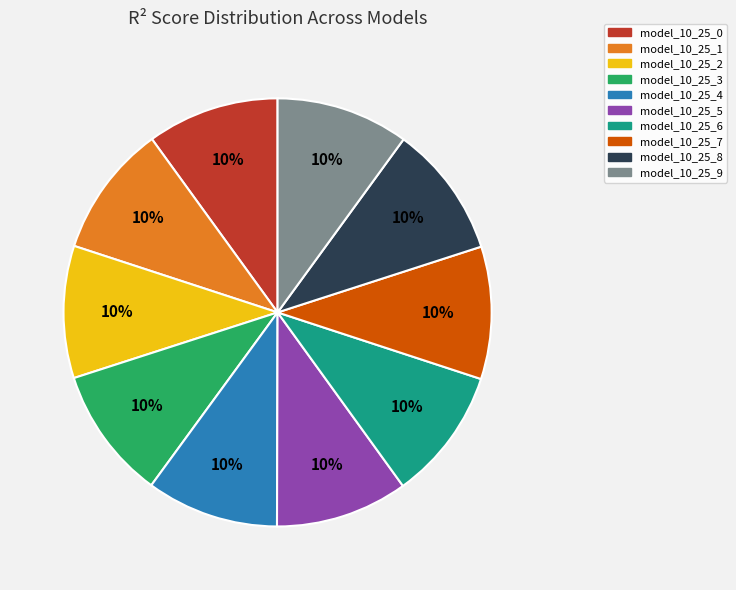

To the nearest percent, what is the combined percentage of model_10_25_2 and model_10_25_3?

20%